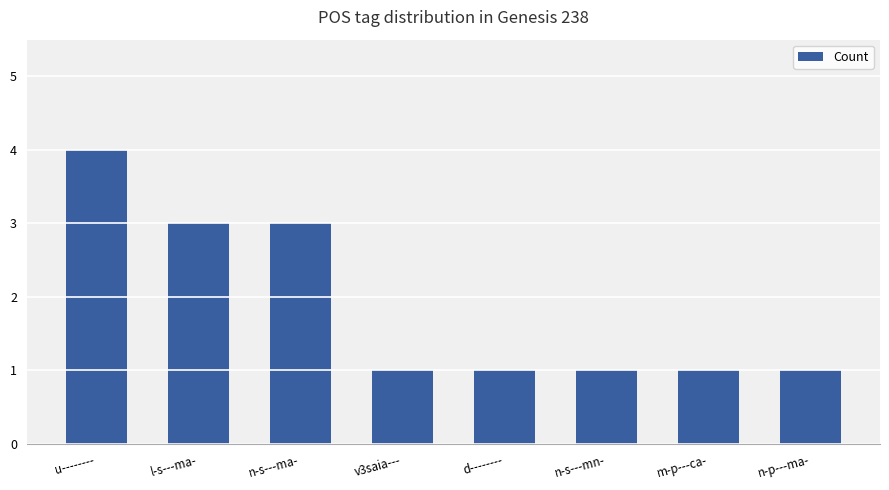

What is the sum of all values?

15